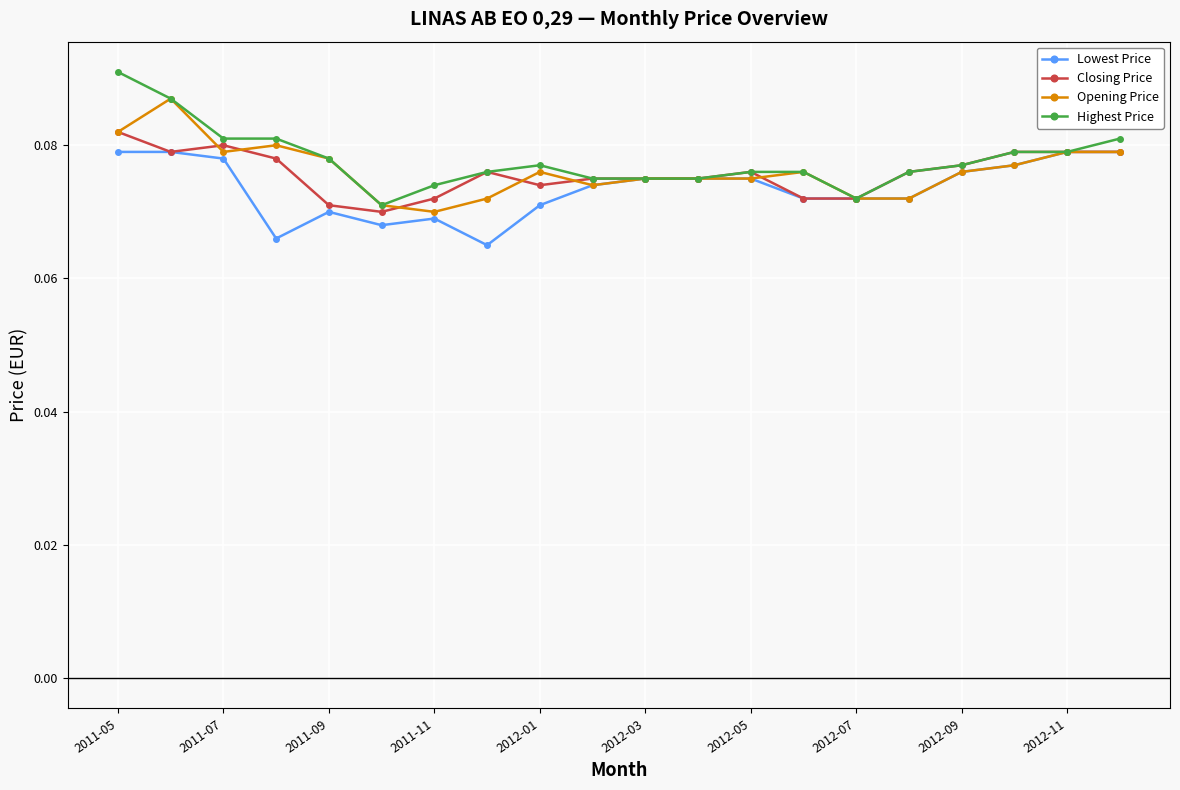

How many Opening Price values are between 0 and 1?

20